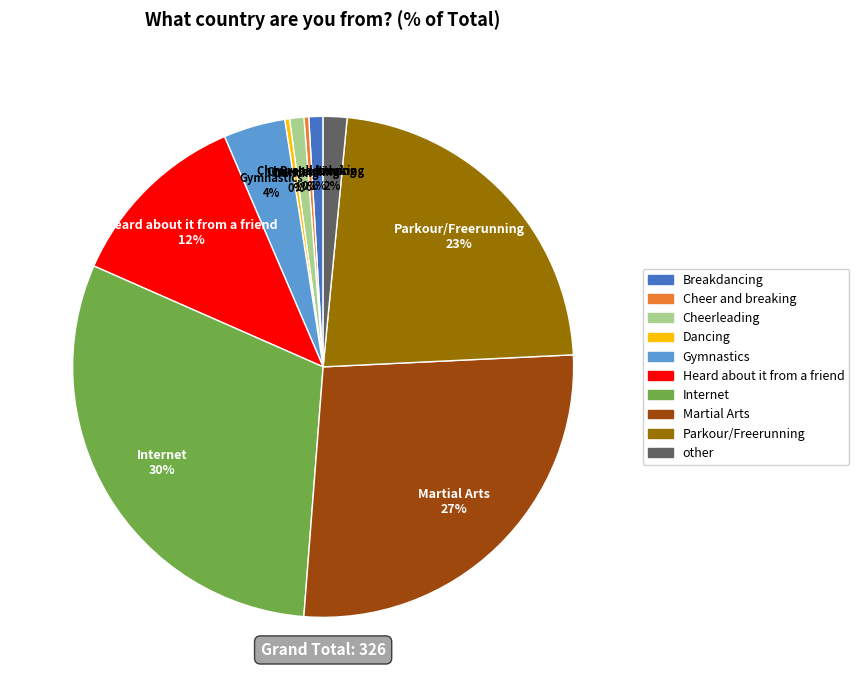

To the nearest percent, what is the difference between the largest and smallest slice percentages?

30%